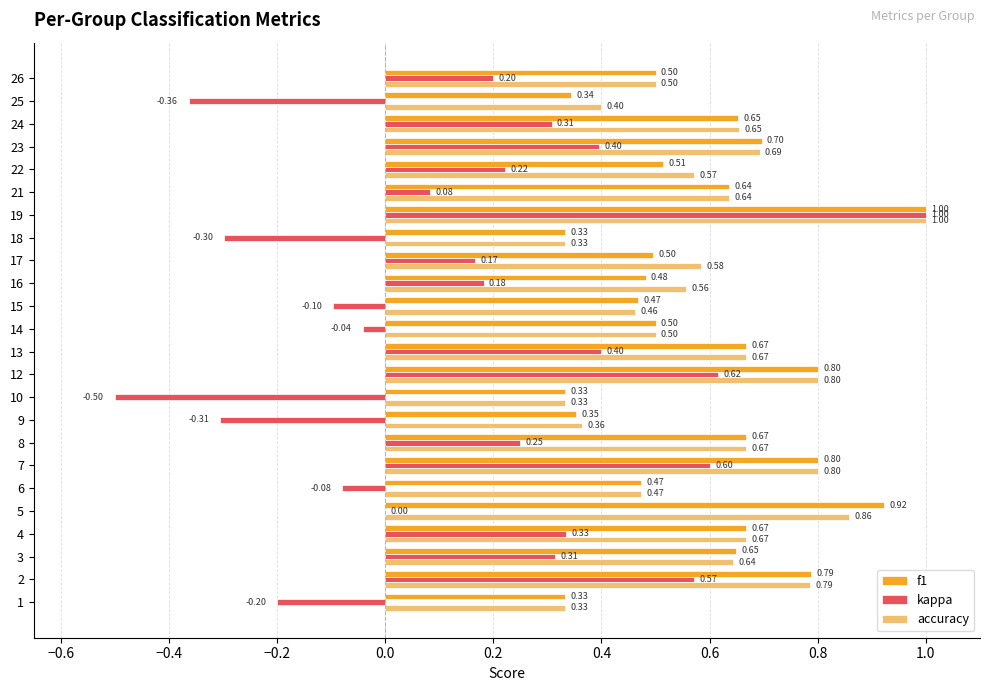

What is the sum of the accuracy values at 19 and 23?

1.7